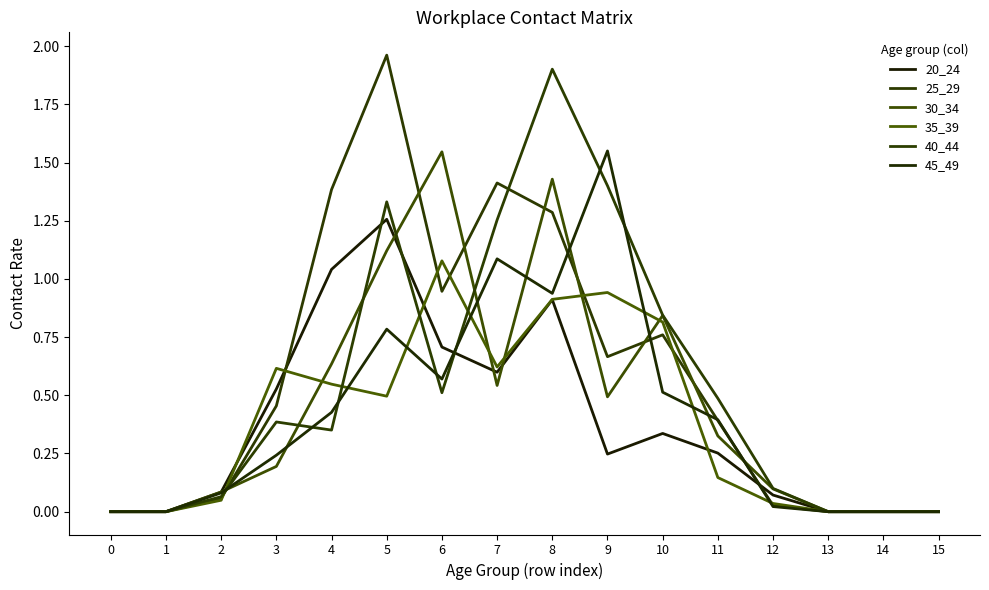

Does the chart display data point markers on the line(s)?

No